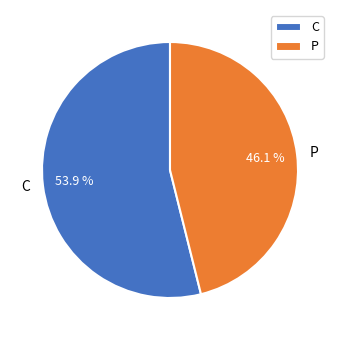

To the nearest percent, what is the difference between the P and C slice percentages?

8%